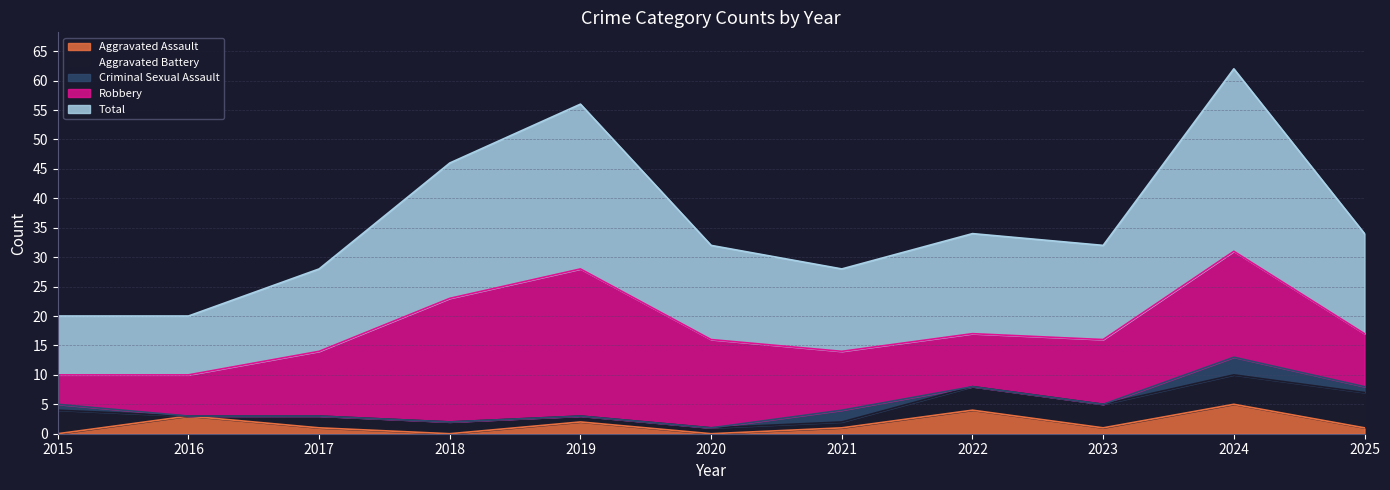

What is the average value of the Aggravated Assault series?

2